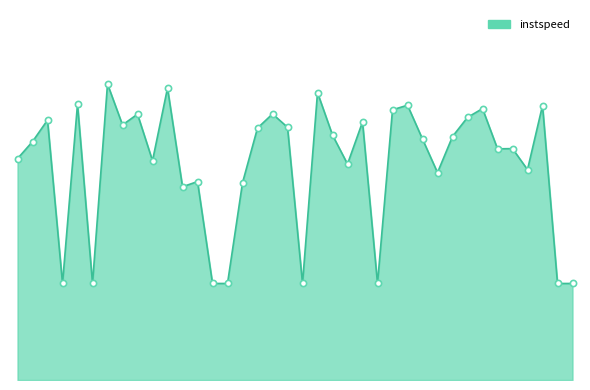

Is this an area chart (filled region under the line)?

Yes